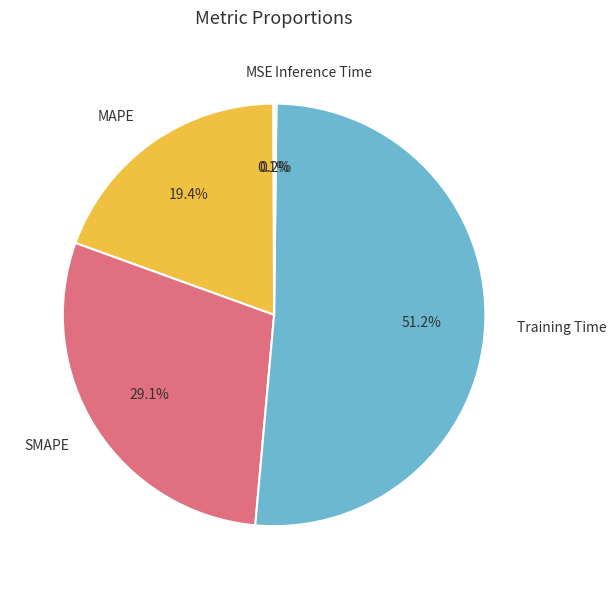

How much of the chart is everything except Training Time?

48.8%